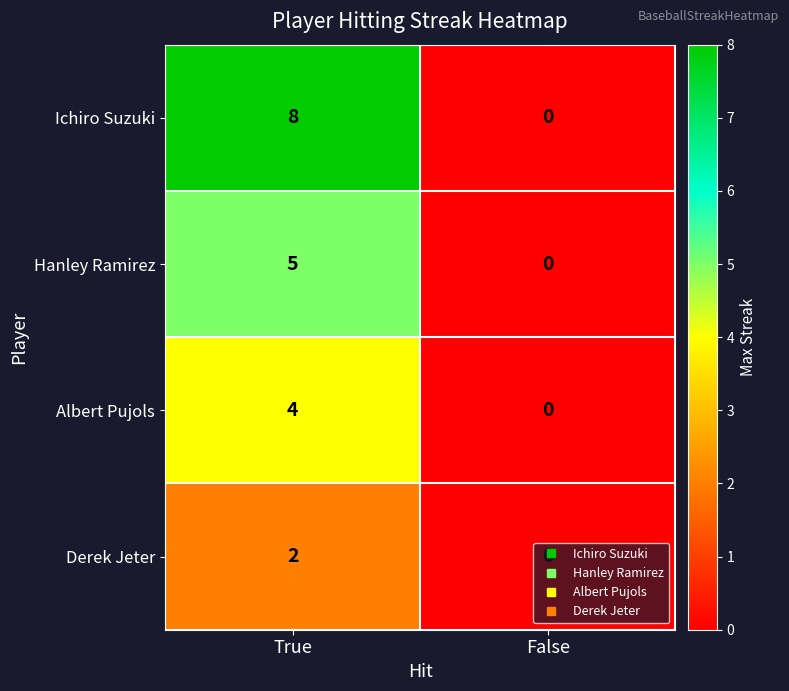

What is the sum of all Albert Pujols values?

4